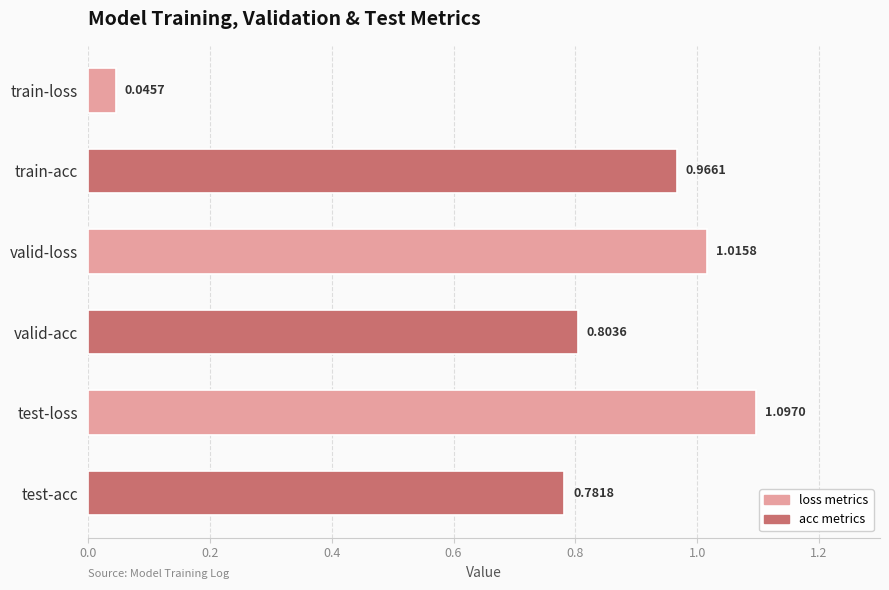

What is the label of the 2nd bar from the bottom?

test-loss